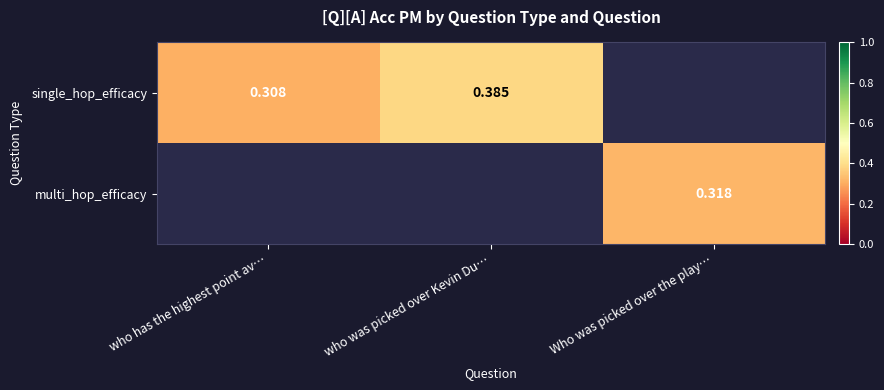

Is the value of multi_hop_efficacy at Who was picked over the play… greater than the value of single_hop_efficacy at who has the highest point av…?

Yes